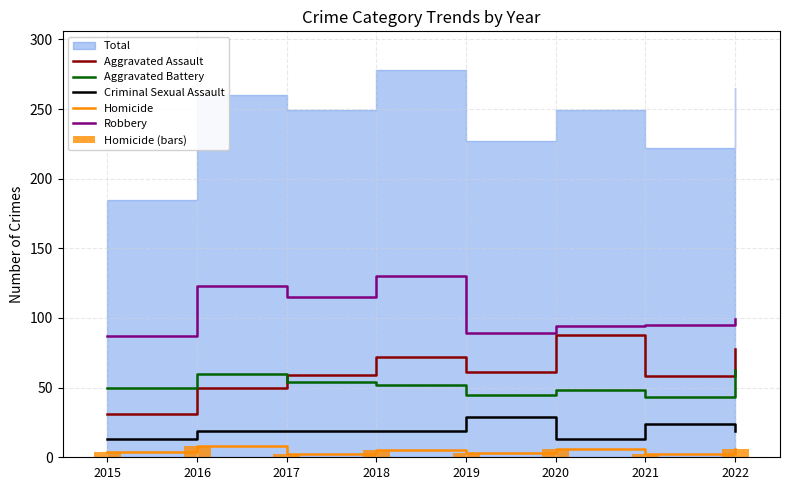

Reading left to right, transcribe all the data shown in this chart.

Aggravated Assault: 2015=31	2016=50	2017=59	2018=72	2019=61	2020=88	2021=58	2022=78
Aggravated Battery: 2015=50	2016=60	2017=54	2018=52	2019=45	2020=48	2021=43	2022=63
Criminal Sexual Assault: 2015=13	2016=19	2017=19	2018=19	2019=29	2020=13	2021=24	2022=19
Homicide: 2015=4	2016=8	2017=2	2018=5	2019=3	2020=6	2021=2	2022=6
Robbery: 2015=87	2016=123	2017=115	2018=130	2019=89	2020=94	2021=95	2022=99
Homicide (bars): 2015=4	2016=8	2017=2	2018=5	2019=3	2020=6	2021=2	2022=6